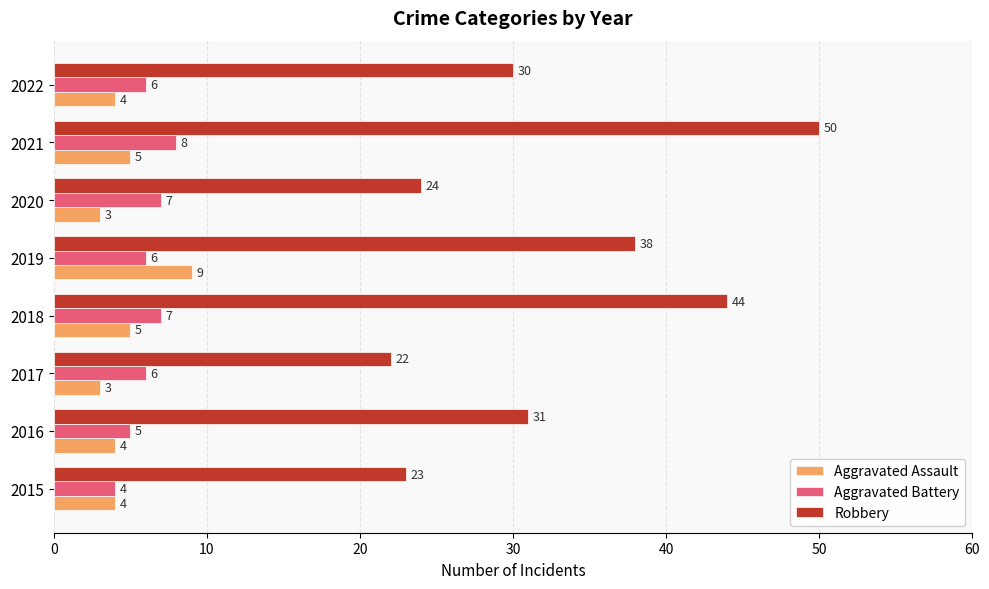

At which category is the sum across all series the highest?

2021